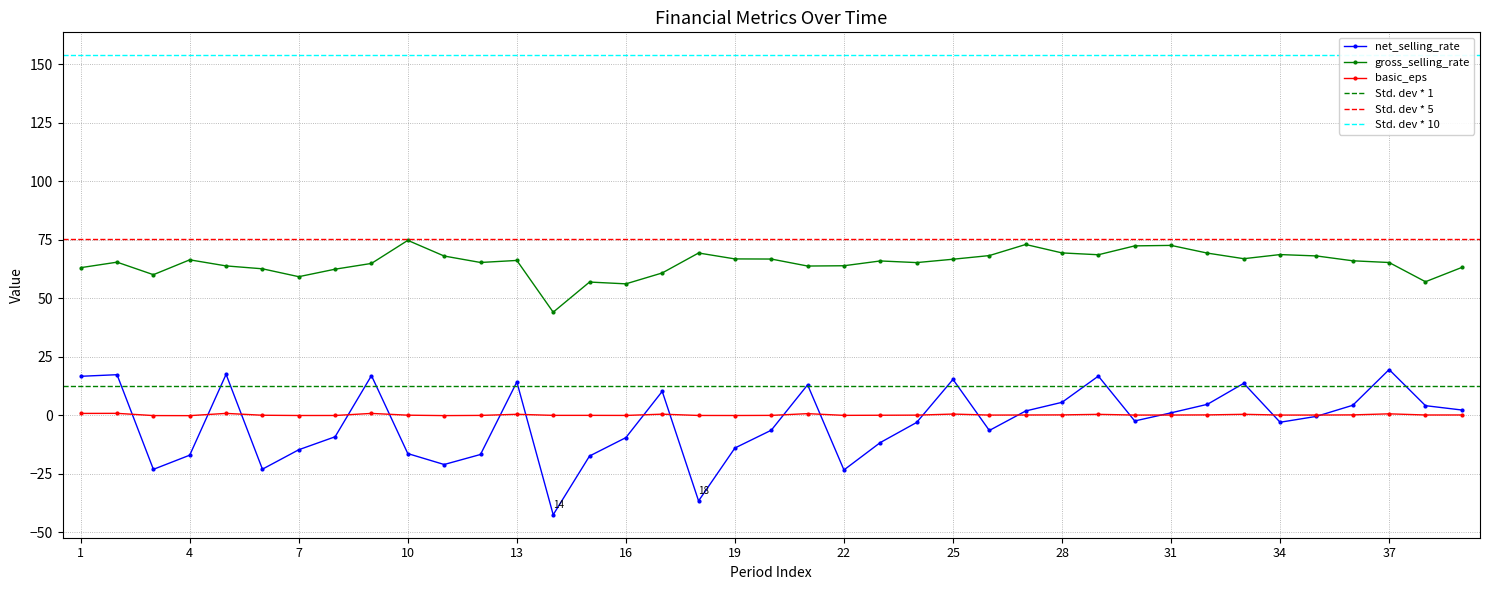

True or false: net_selling_rate and gross_selling_rate intersect in this chart.

False